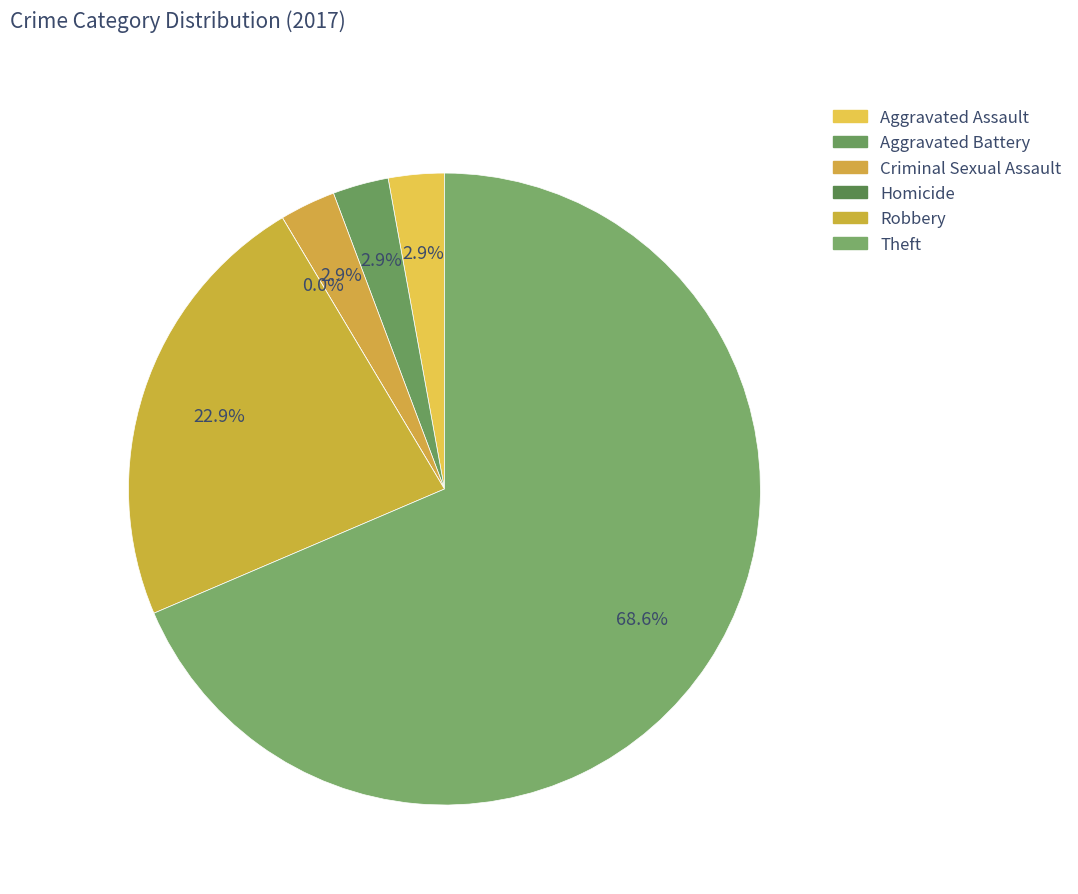

Which slice represents more than half of the pie?

Theft